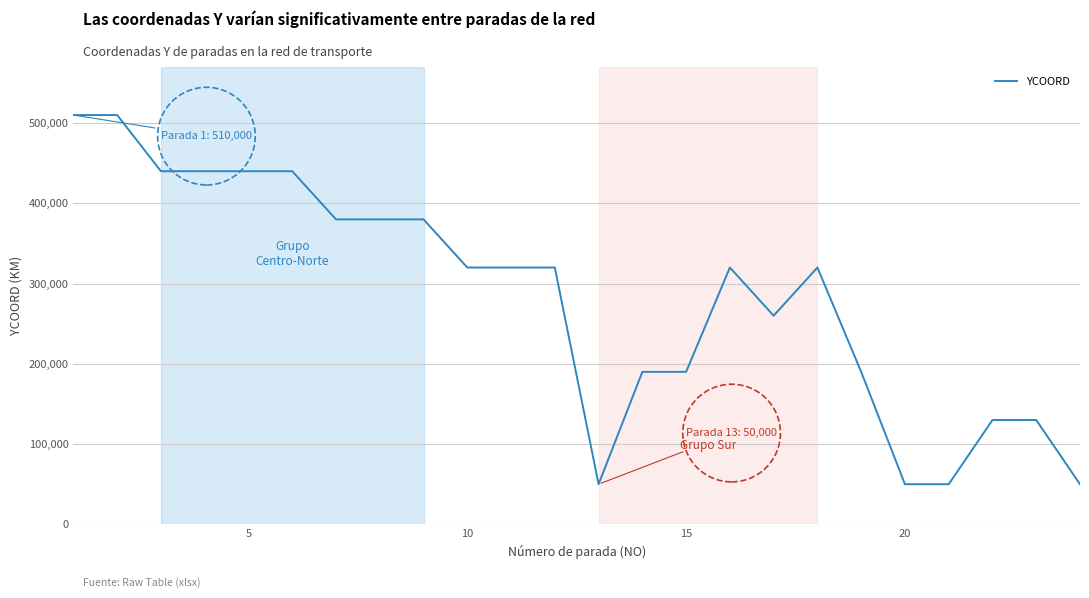

What is the difference between the maximum and minimum values?

460000